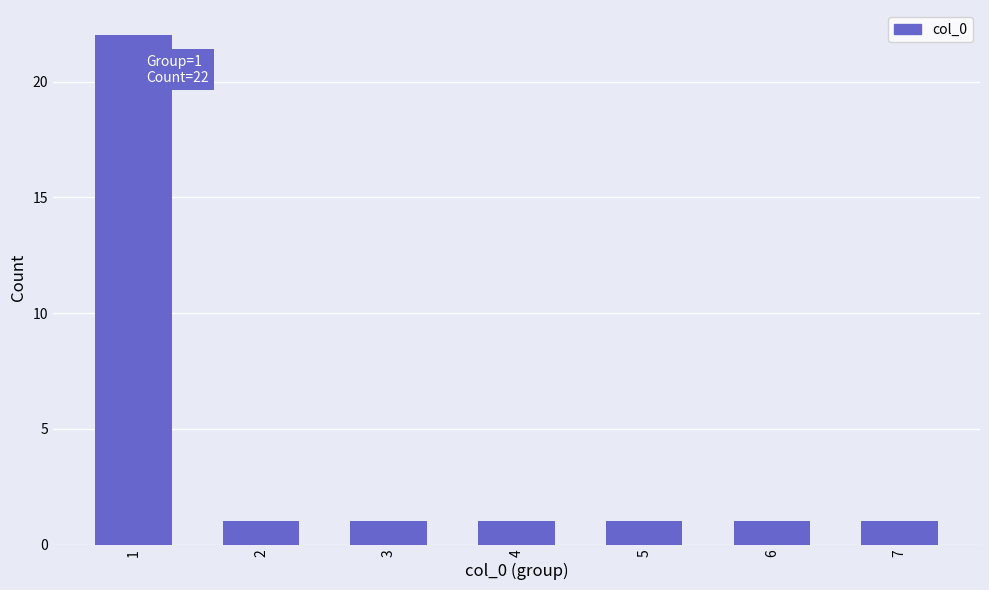

Reading left to right, transcribe all the data shown in this chart.

1=22	2=1	3=1	4=1	5=1	6=1	7=1